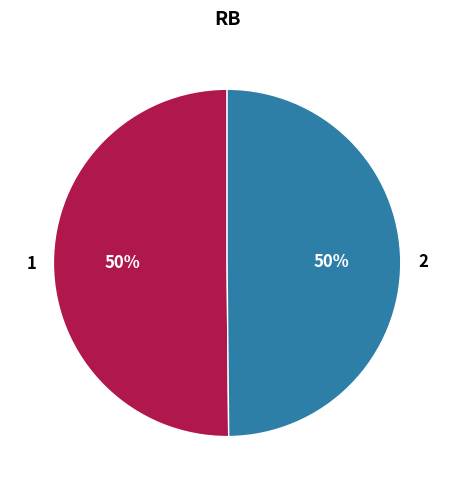

To the nearest percent, what percentage of the pie is 1?

50%